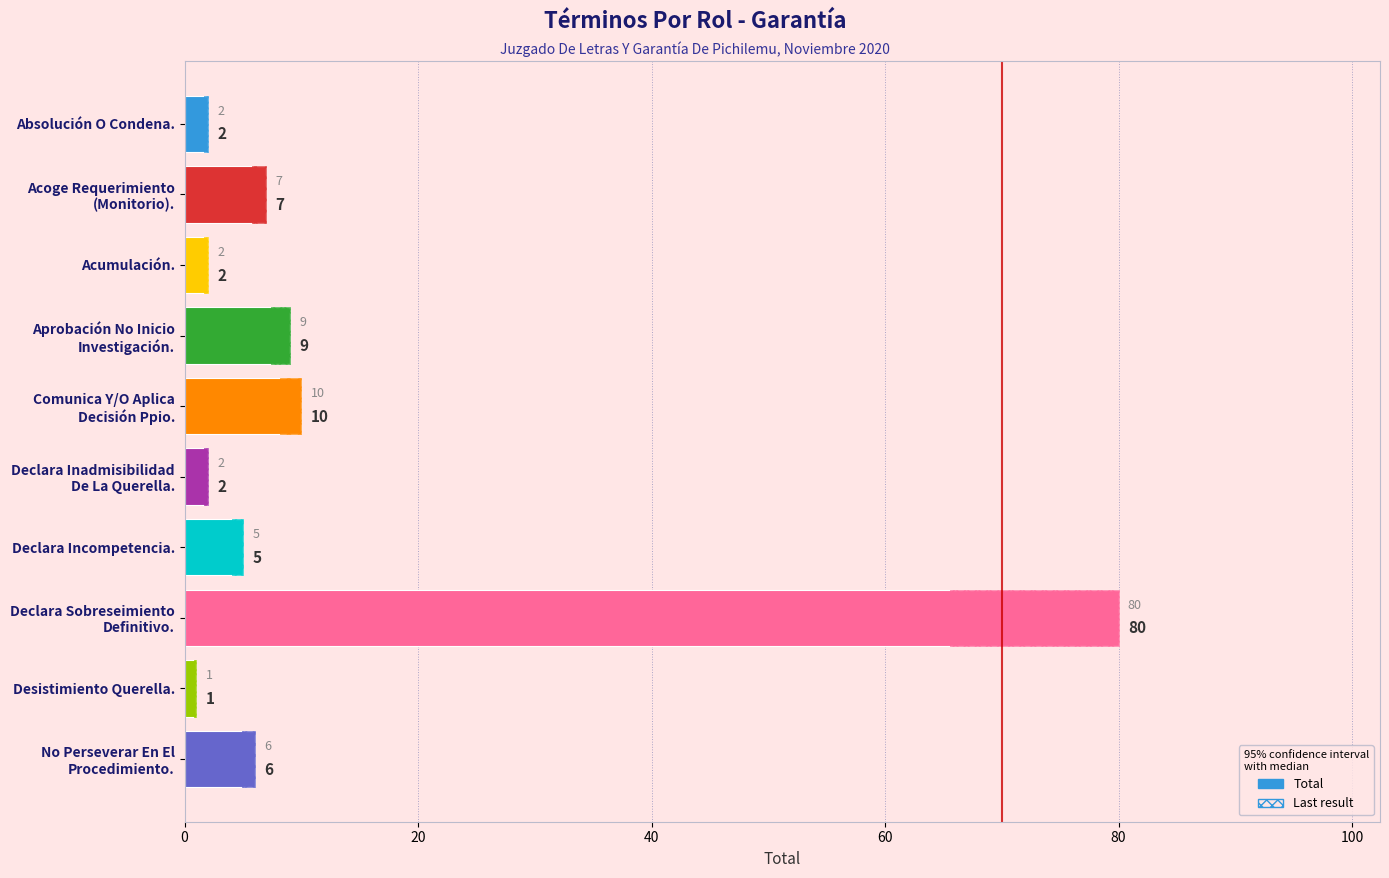

How many data points are less than 6?

5